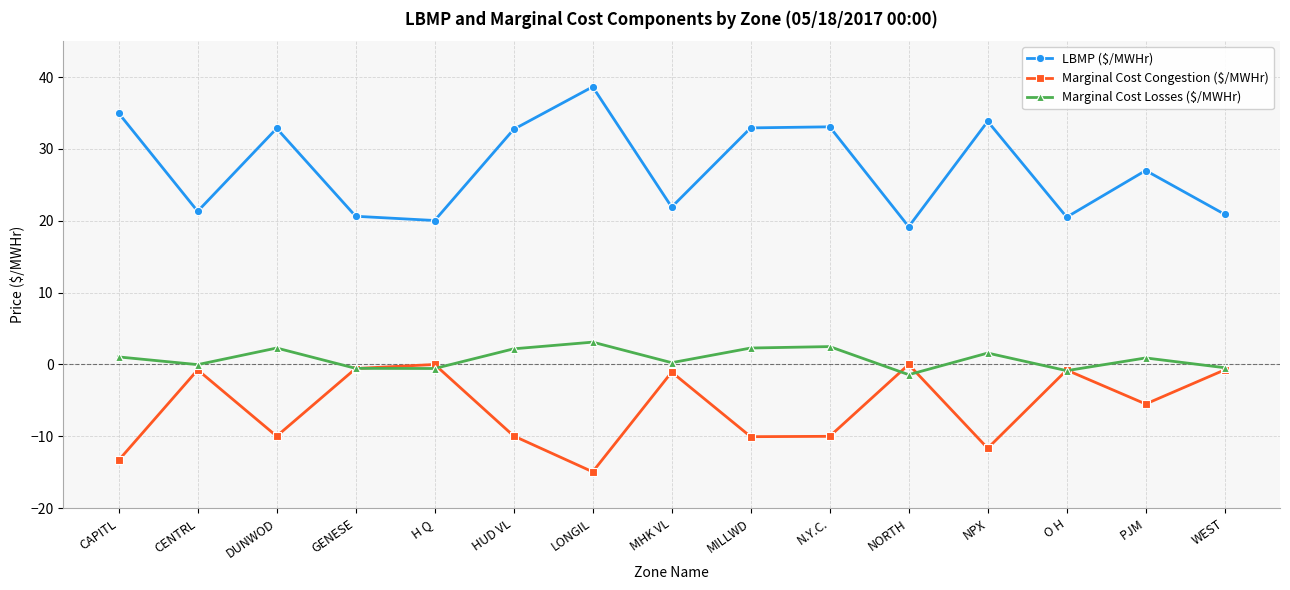

What is the average value of the Marginal Cost Congestion ($/MWHr) series?

-6.0